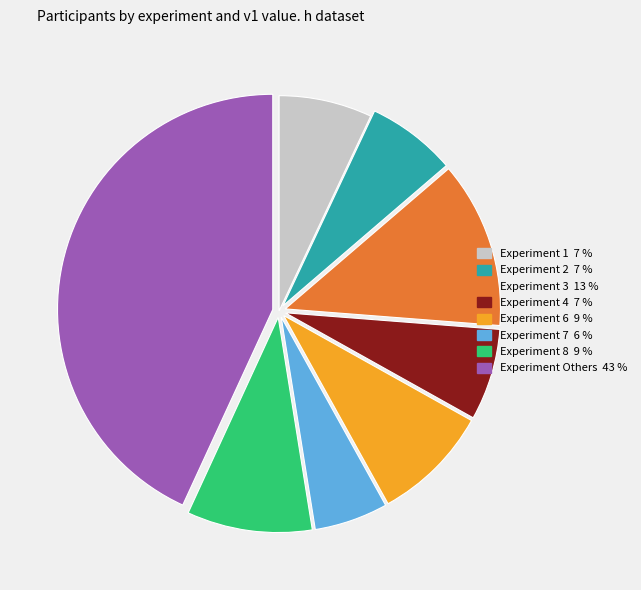

Is there a majority slice in this chart?

No